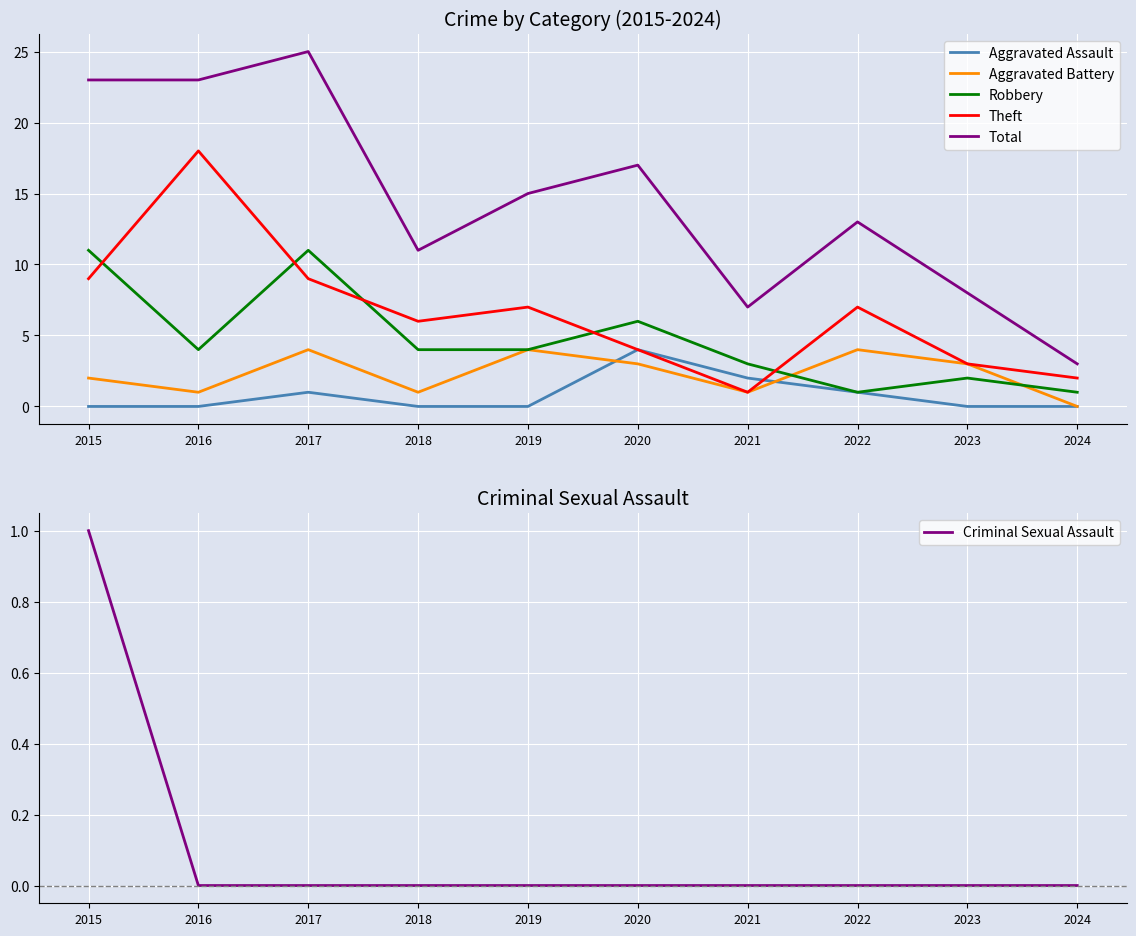

What is the total value across all series at 2020?

34